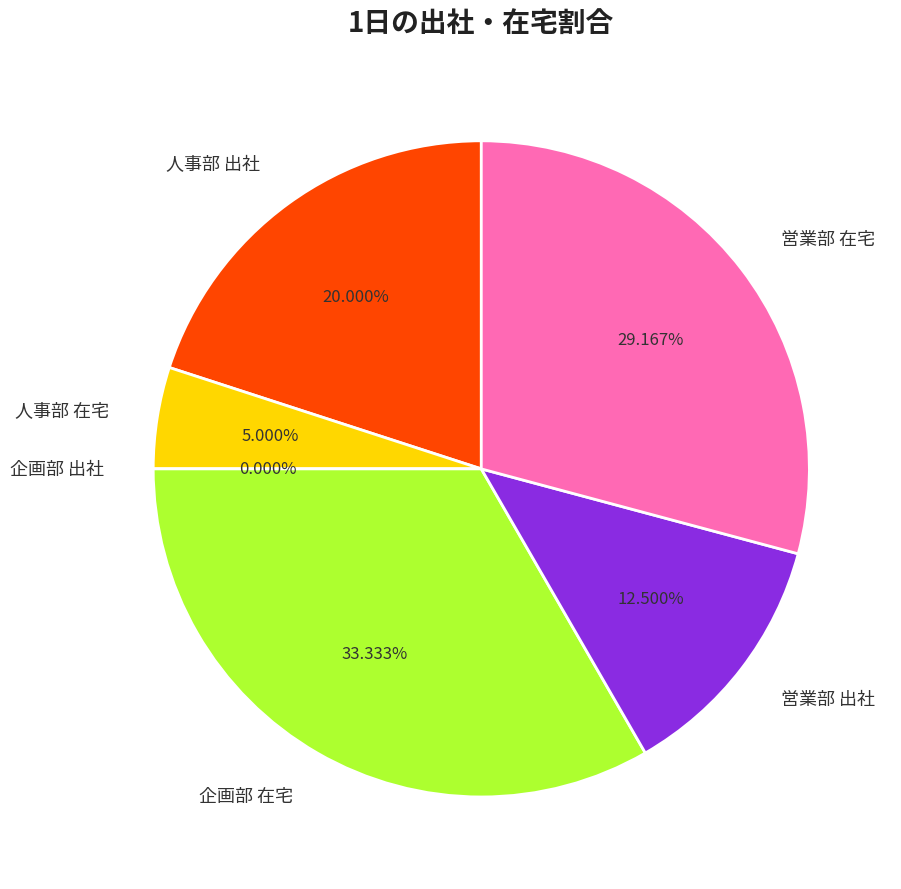

To the nearest percent, what percentage of the pie is 人事部 出社?

20%